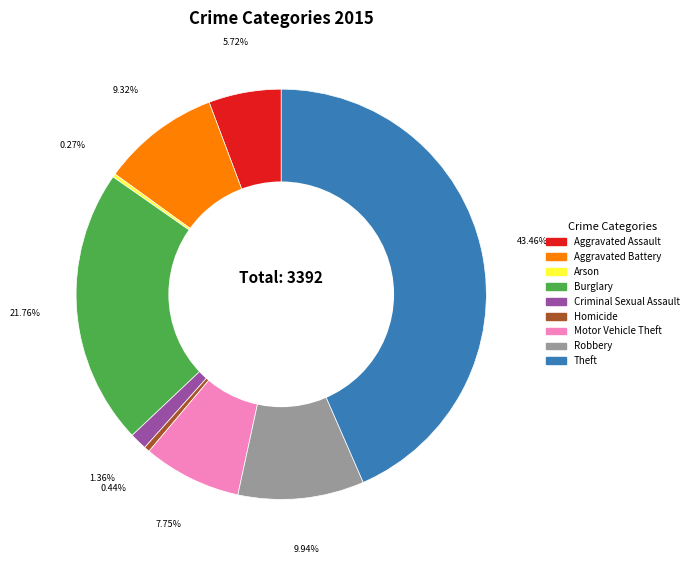

Is Aggravated Assault the majority of the pie?

No